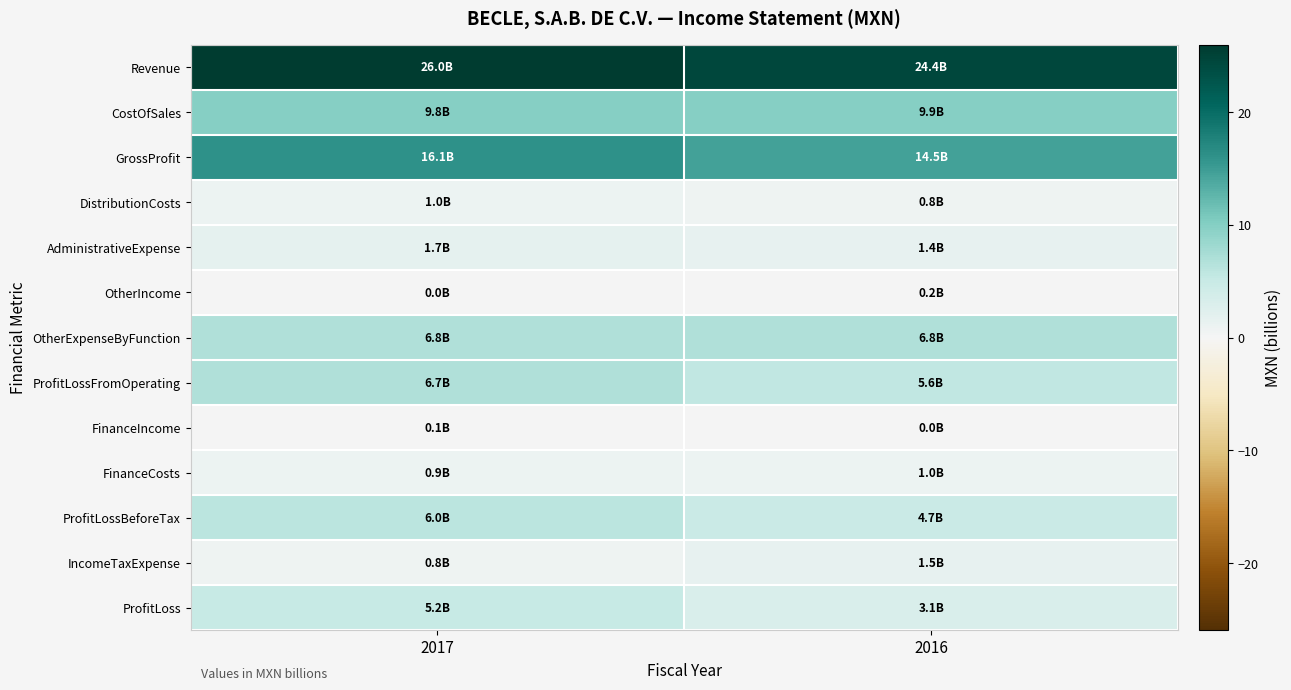

How many series are shown in this chart?

13